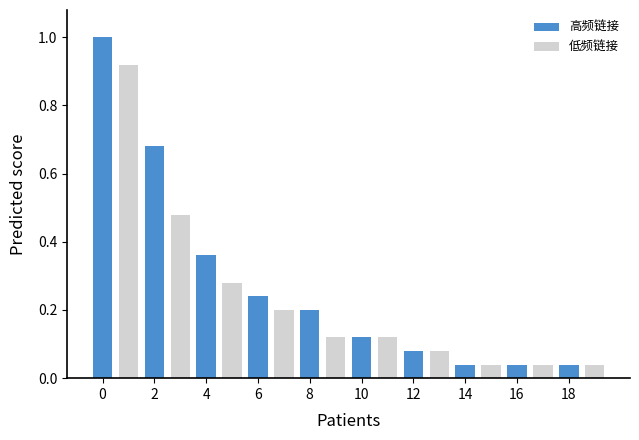

What is the value of the 1st bar from the left?

1.0